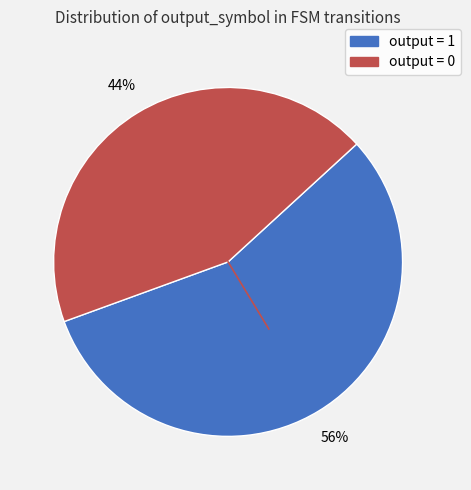

What is the smallest slice in the pie chart?

output = 0